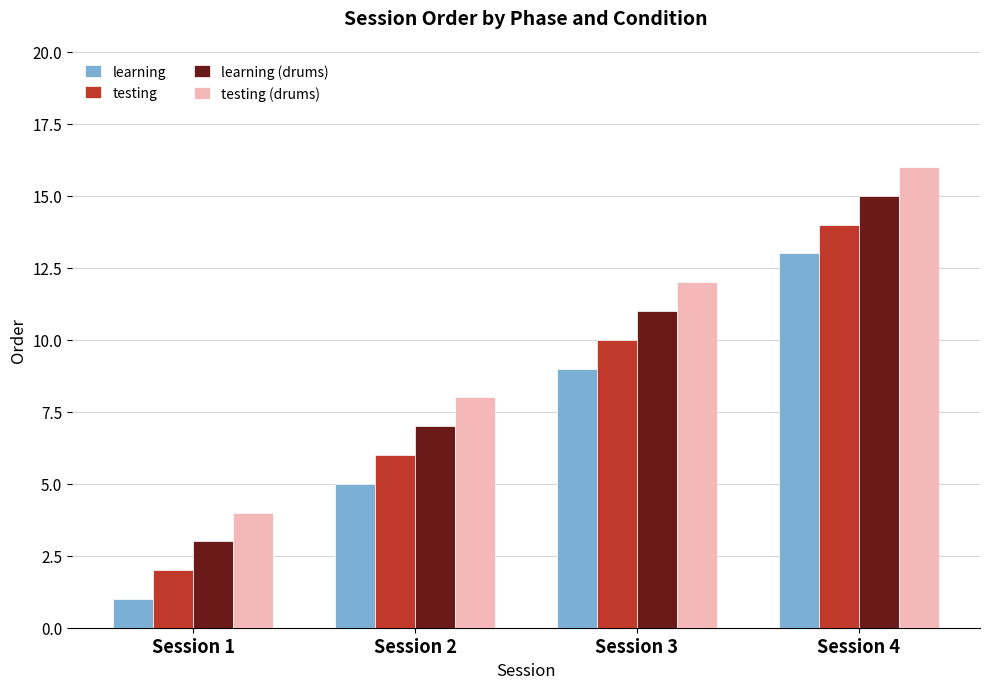

At Session 4, list the series in order from largest to smallest.

testing (drums), learning (drums), testing, learning